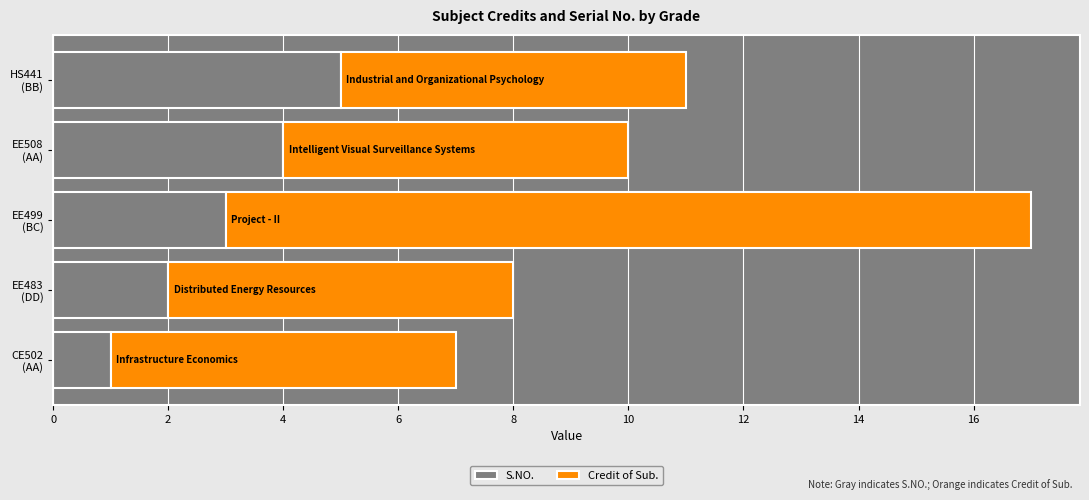

What is the sum of all S.NO. values?

15